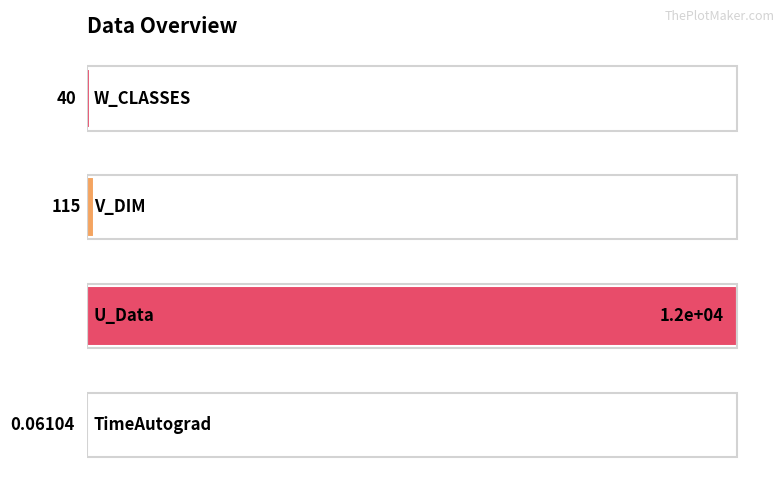

Are the bars horizontal?

Yes